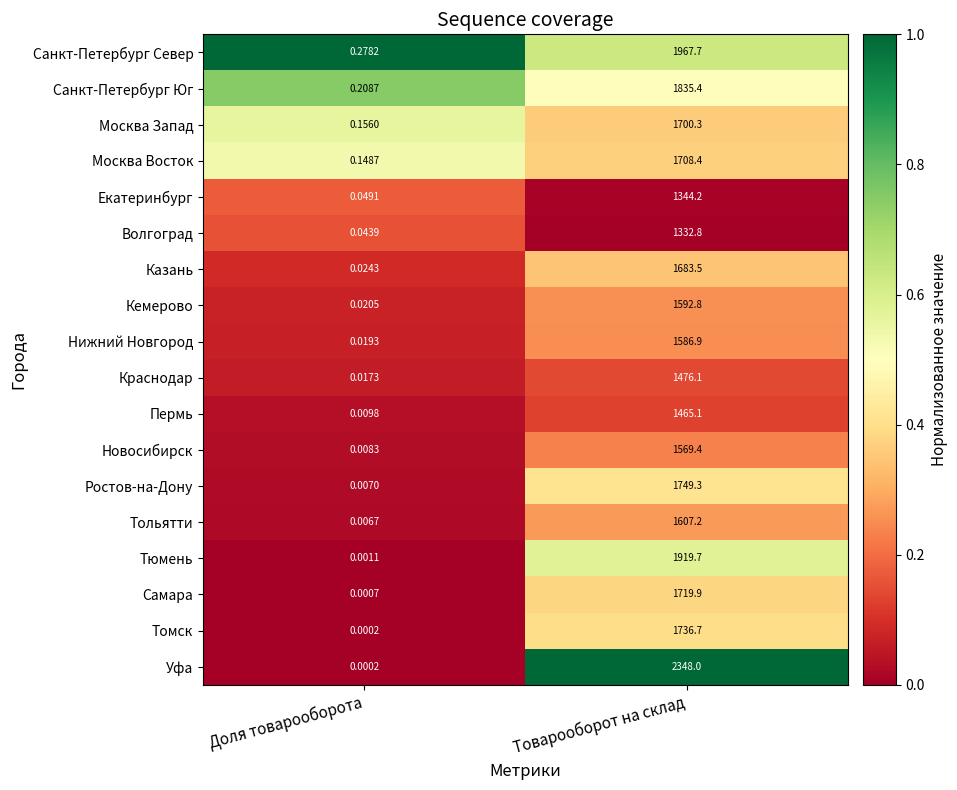

At which category does the chart reach its minimum across all series?

Доля товарооборота